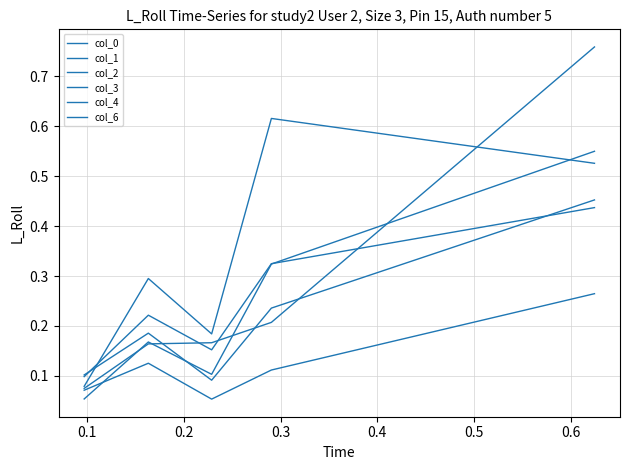

How many lines are shown in the chart?

6